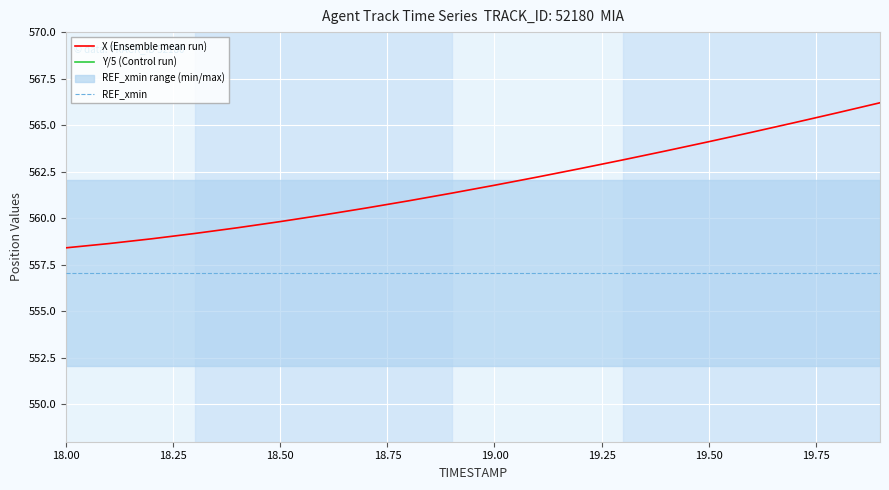

What is the difference between the maximum and minimum values in the X (Ensemble mean run) series?

7.8